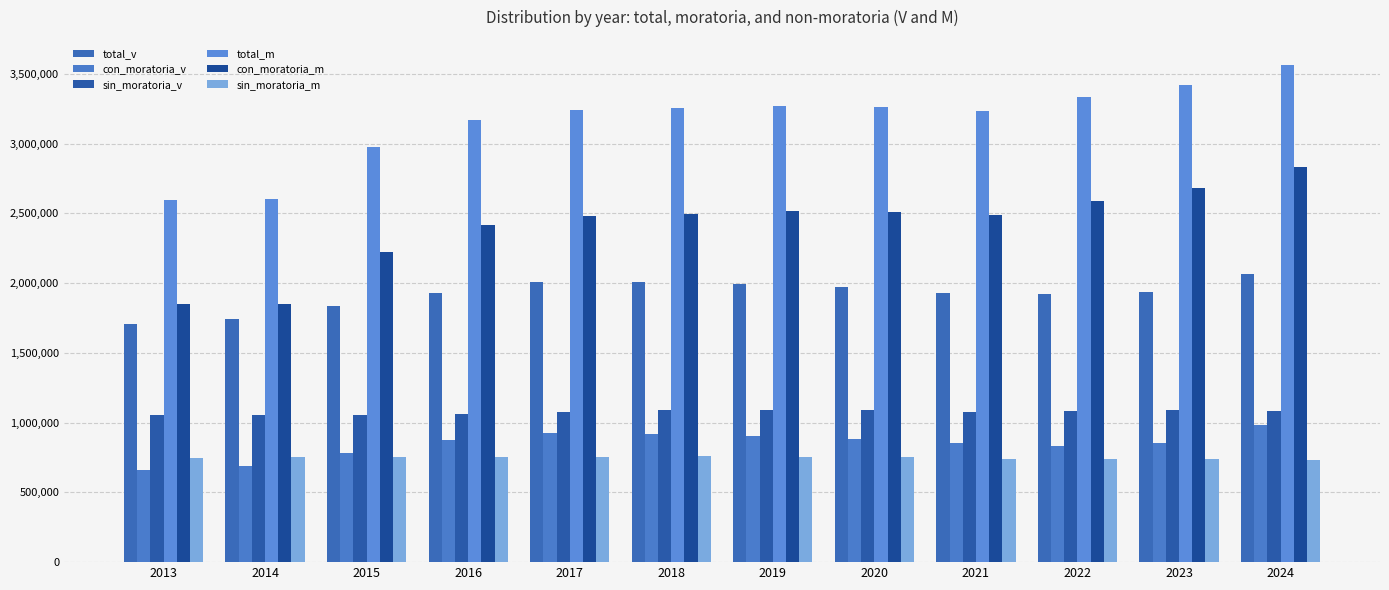

What is the difference between the highest and lowest values at 2019?

2514669.9